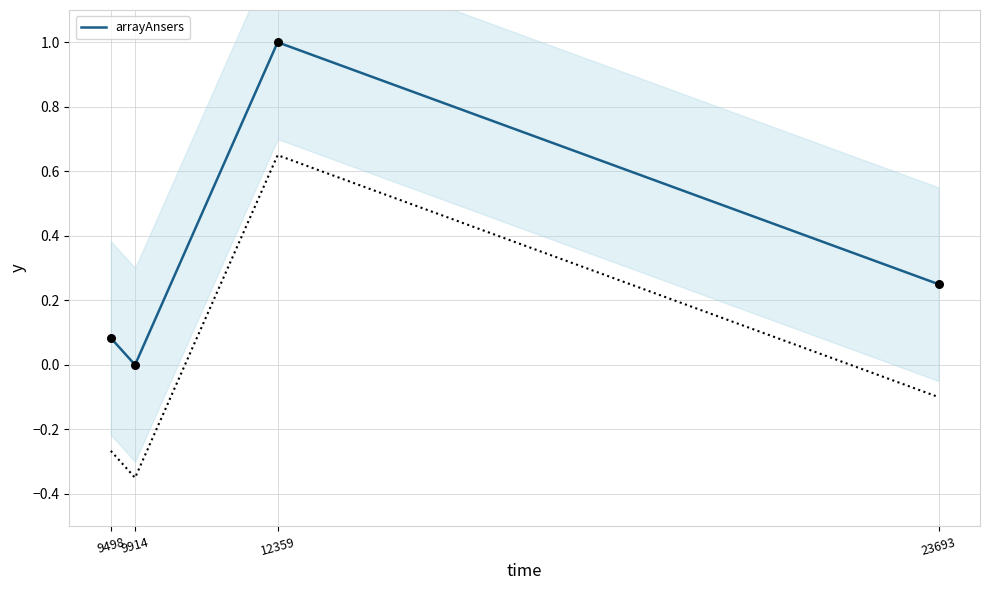

What is the change in value from 9498 to 12359?

+0.9